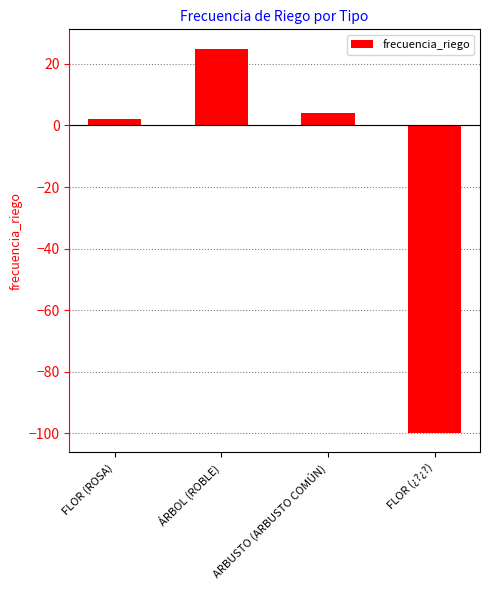

At which category does the chart reach its peak across all series?

ÁRBOL (ROBLE)